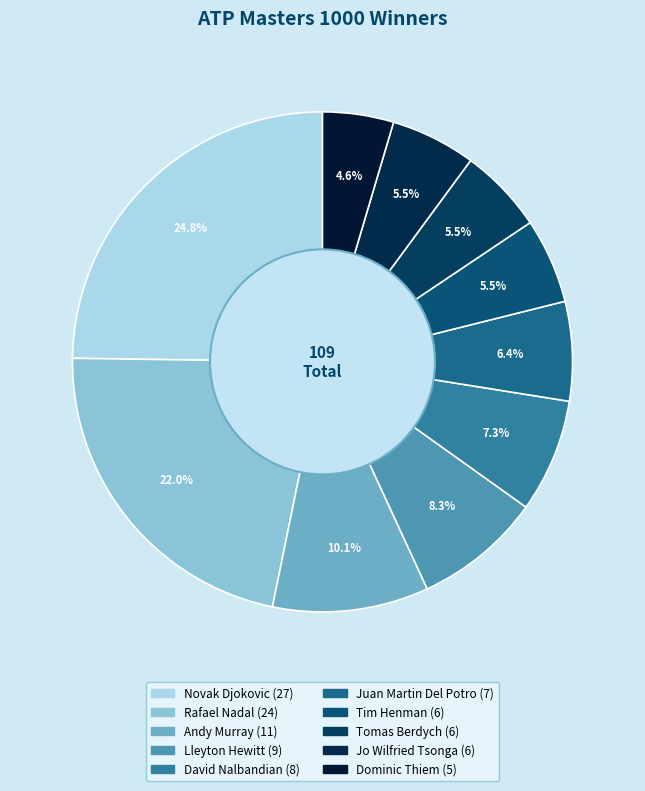

What is the largest slice in the pie chart?

Novak Djokovic